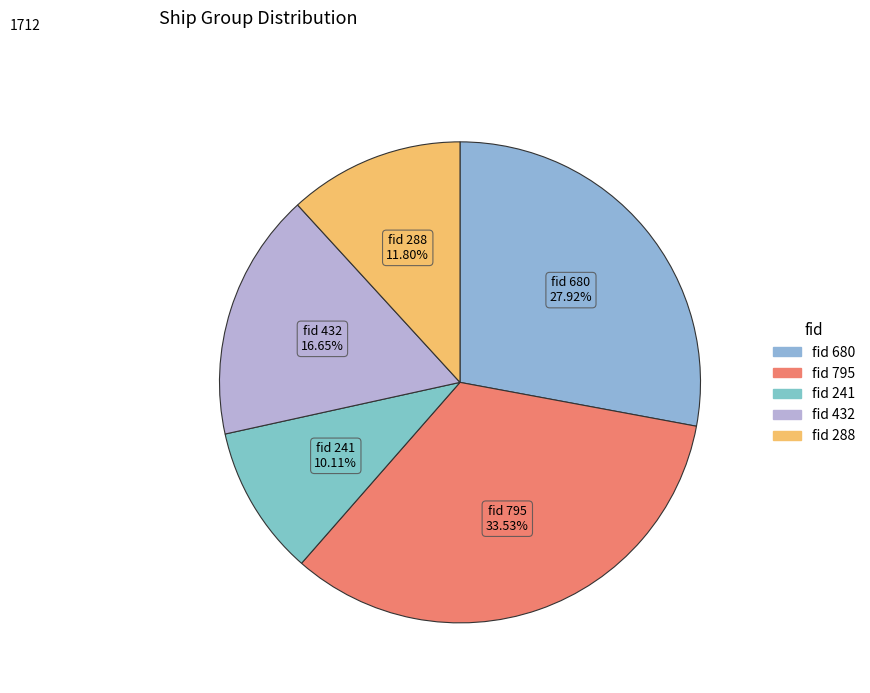

Approximately how many times larger is the value at fid 288 compared to fid 680?

0.4